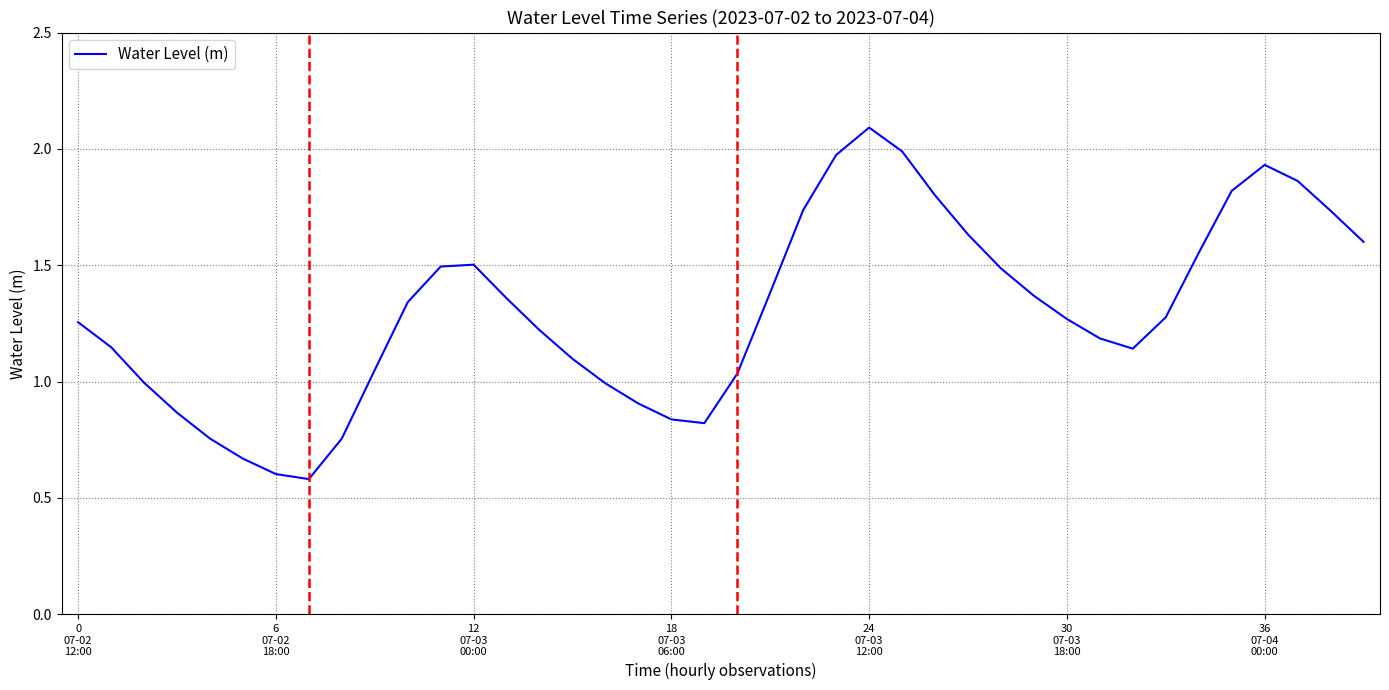

True or false: there are more than 1 points higher than both neighbors.

True